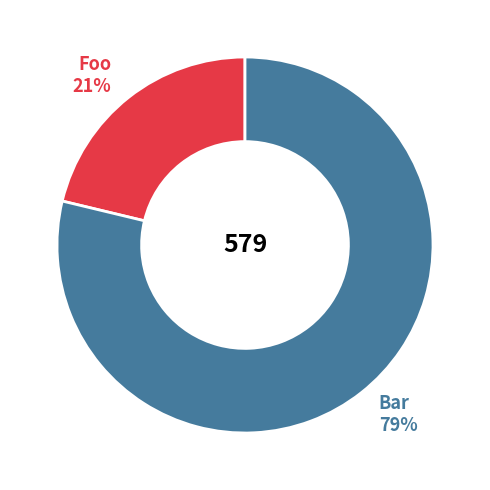

To the nearest percent, what is the average slice percentage?

50%